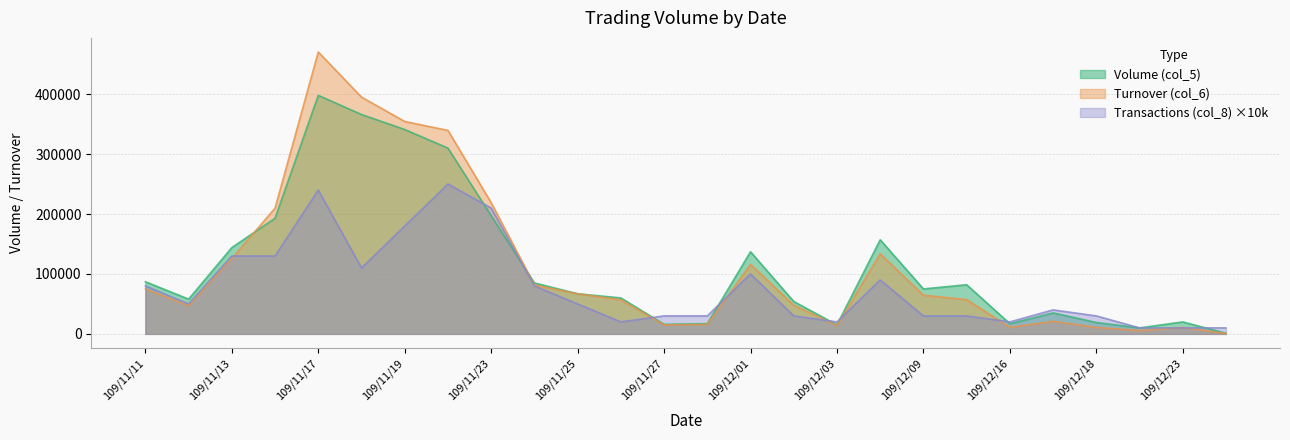

What is the greatest value displayed?

470340